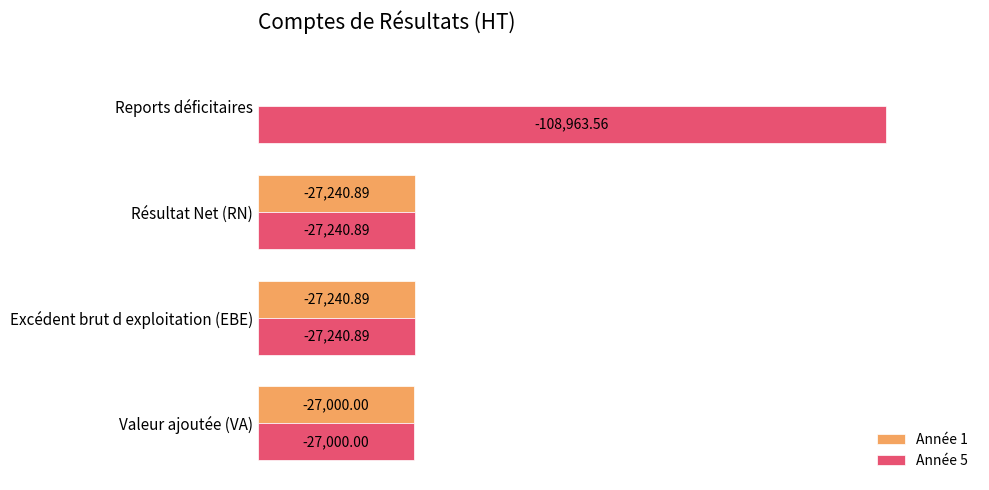

What are all the series names shown in the legend?

Année 1, Année 5